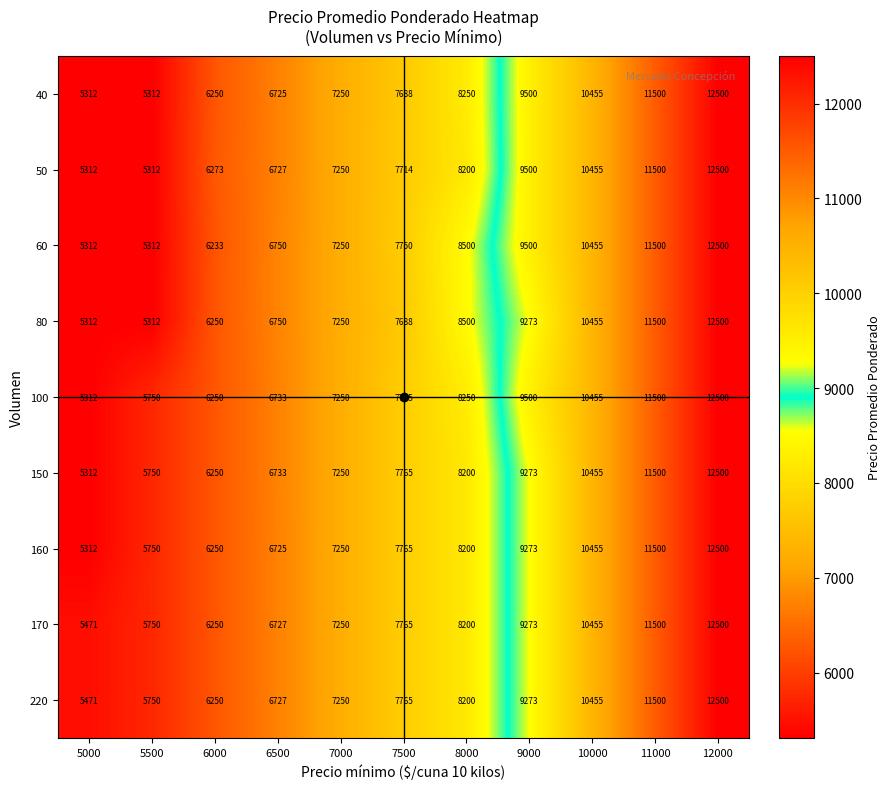

What value does the 170 series have at 11000, to the nearest 50?

11500